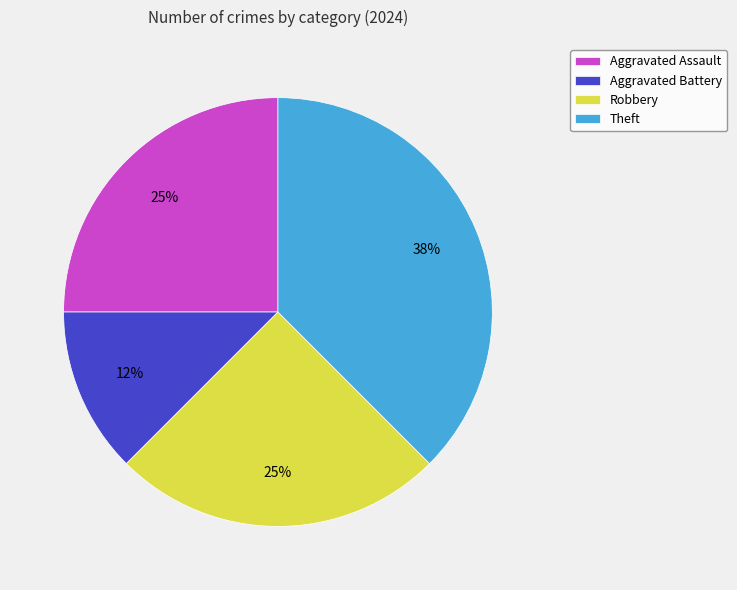

Does Aggravated Assault represent more than half of the total?

No